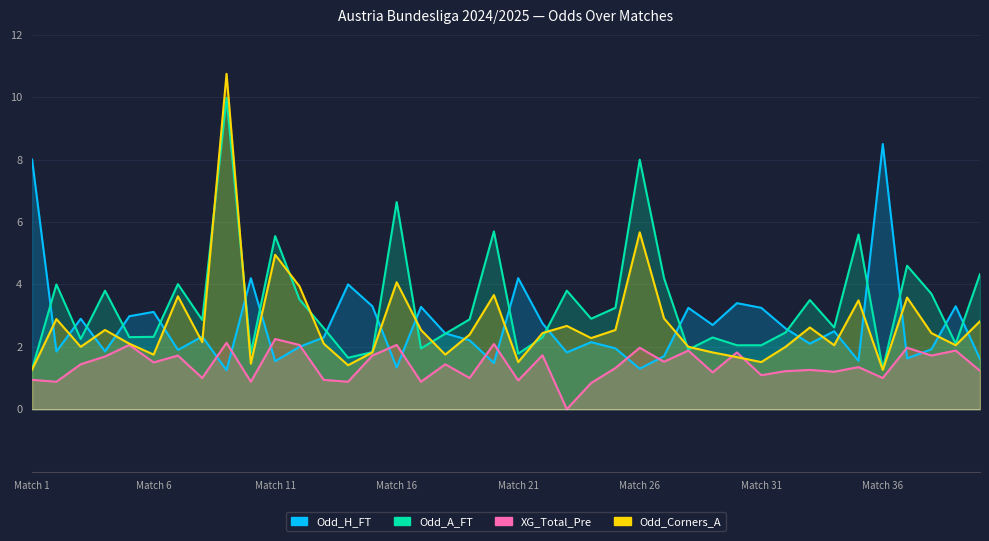

At which label does Odd_A_FT first exceed 2?

2